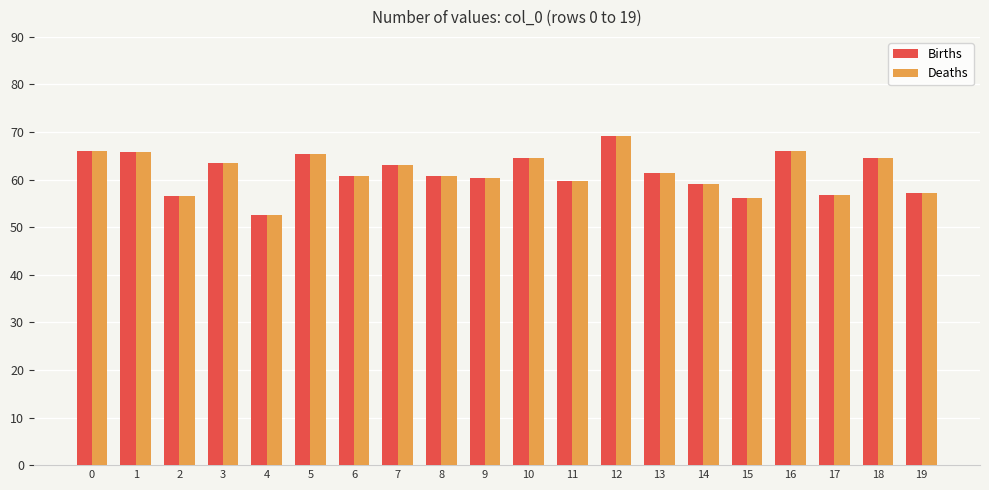

At how many categories does at least one series exceed 54?

19